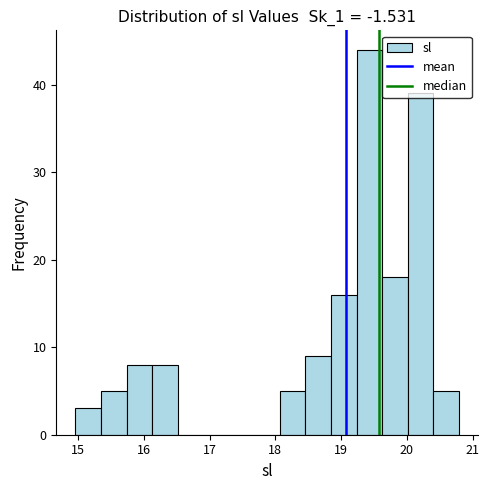

Around what value on the x-axis is the tallest bar? Give the approximate position of its centre, as read against the axis.

19.4